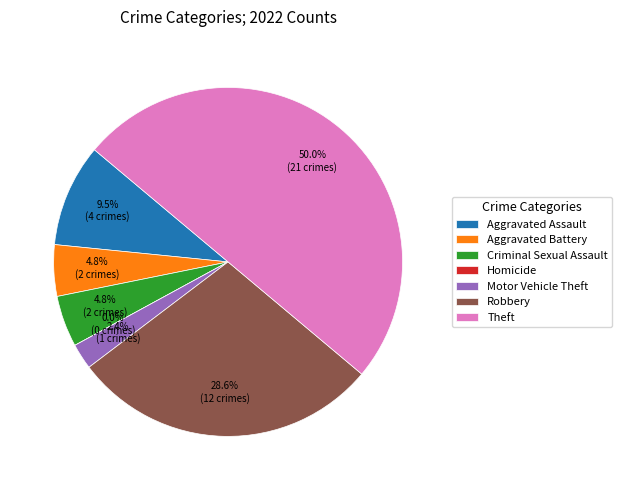

To the nearest percent, what percentage of the pie is Robbery?

29%